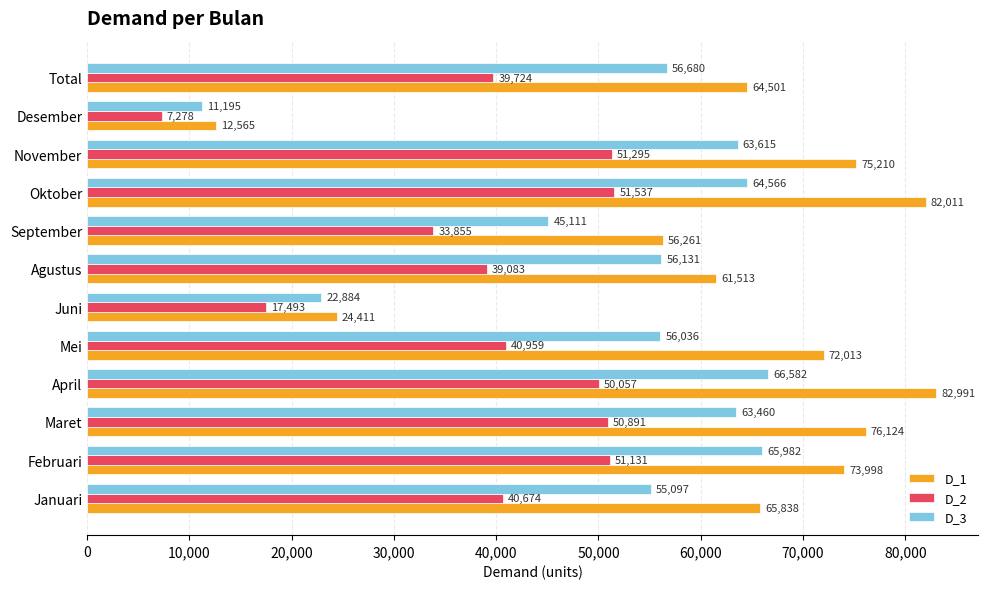

What is the difference between the maximum and minimum values in the D_2 series?

44259